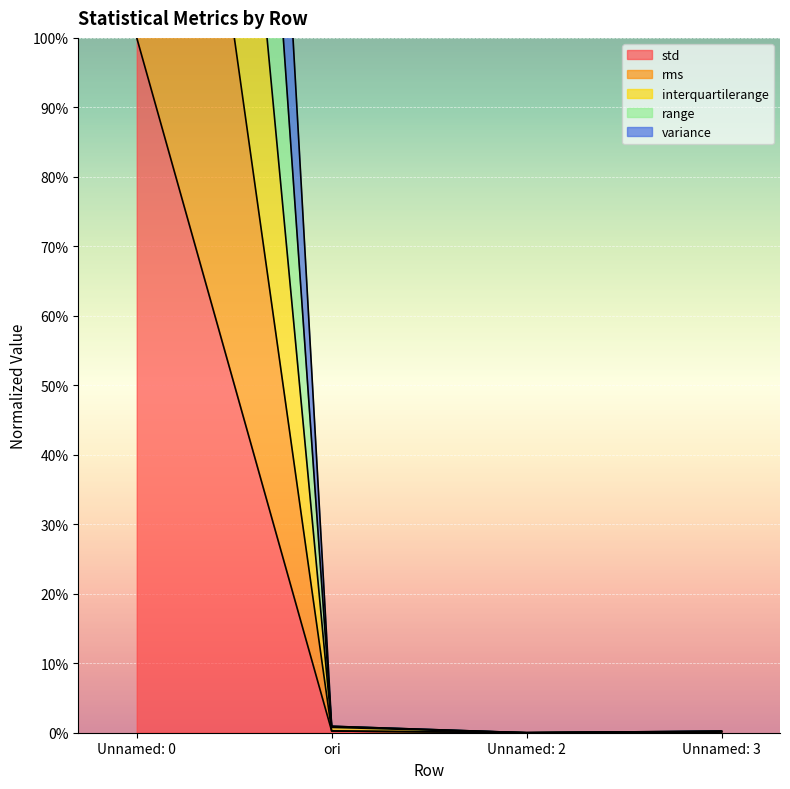

True or false: variance has more than 2 points higher than both neighbors.

False